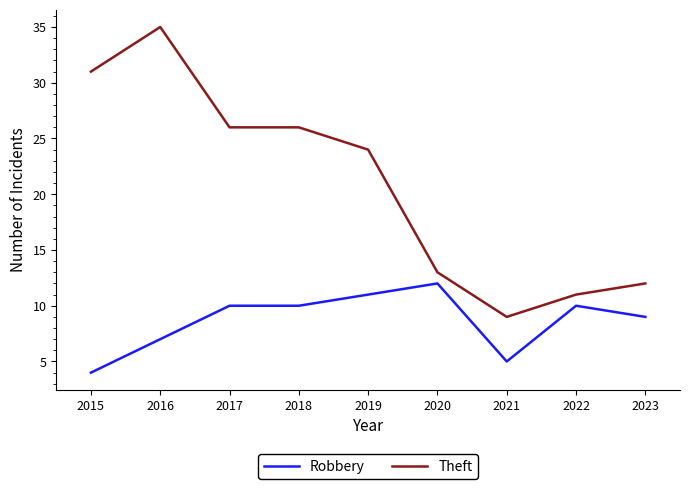

What is the sum of the Theft values at 2020 and 2018?

39